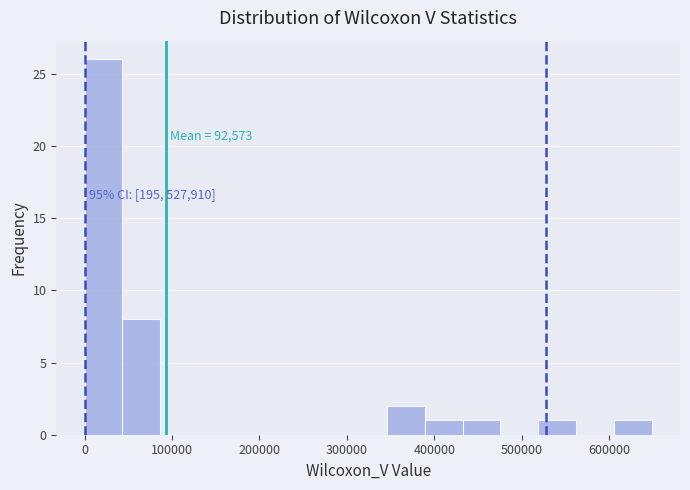

Which range on the x-axis has the tallest bar?

0 to 40000